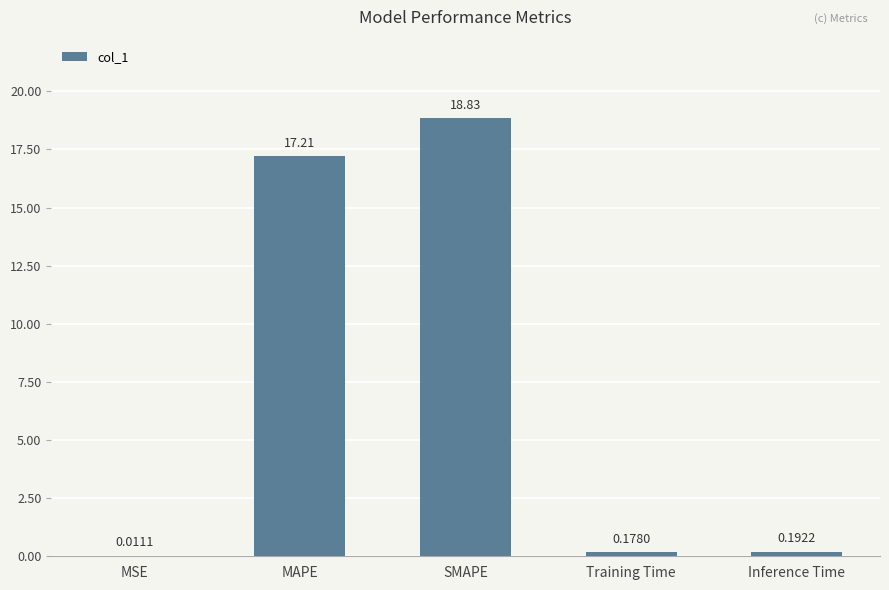

What is the sum of all values?

36.4